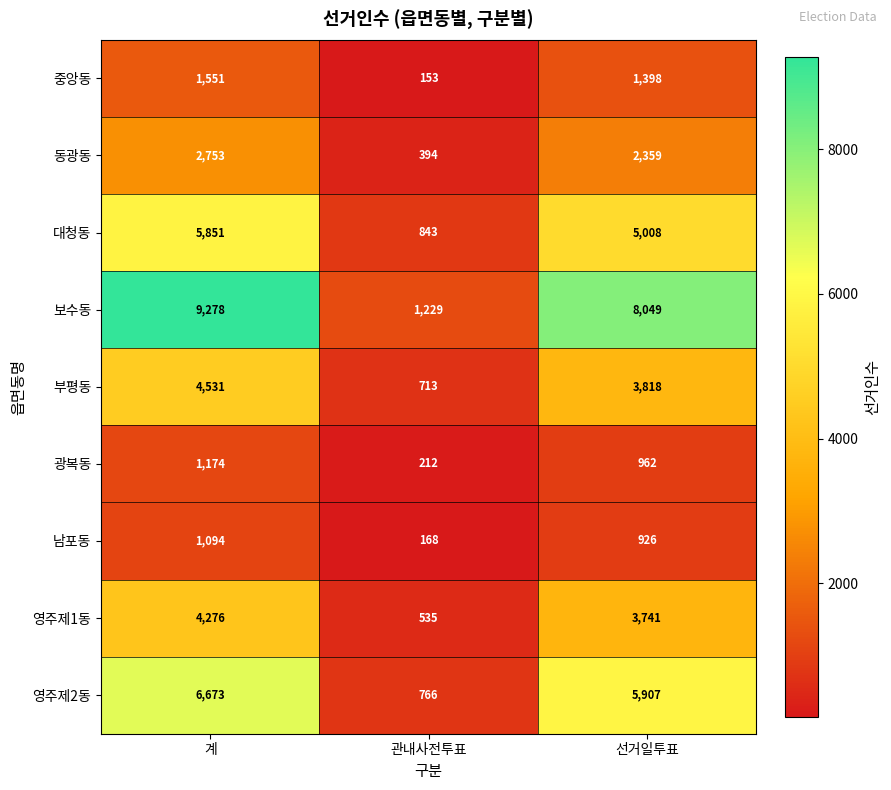

At which label does 영주제1동 first exceed 3741?

계